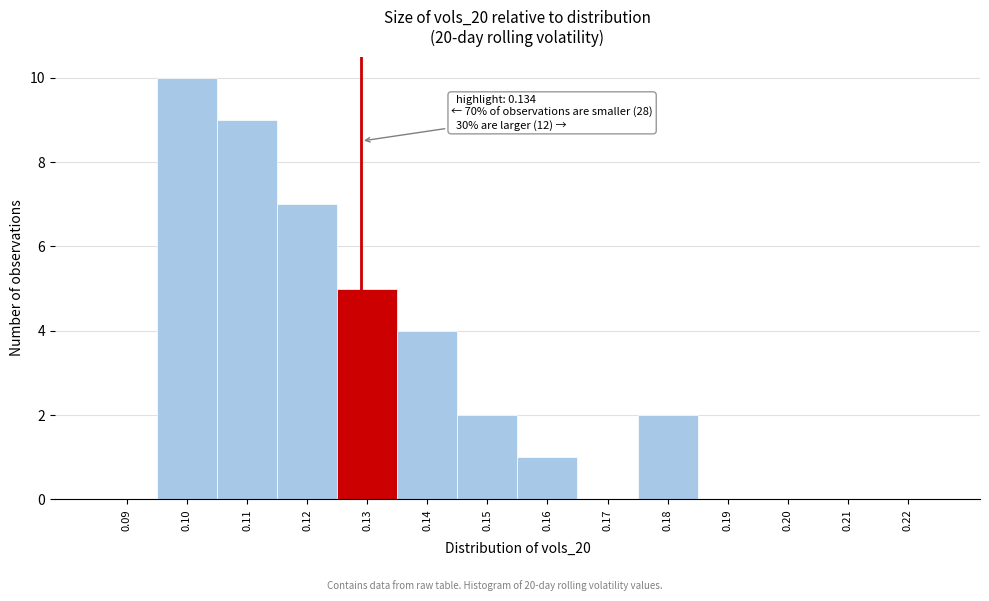

Reading left to right, list all the values displayed in this chart.

0.09=0	0.10=10	0.11=9	0.12=7	0.13=5	0.14=4	0.15=2	0.16=1	0.17=0	0.18=2	0.19=0	0.20=0	0.21=0	0.22=0